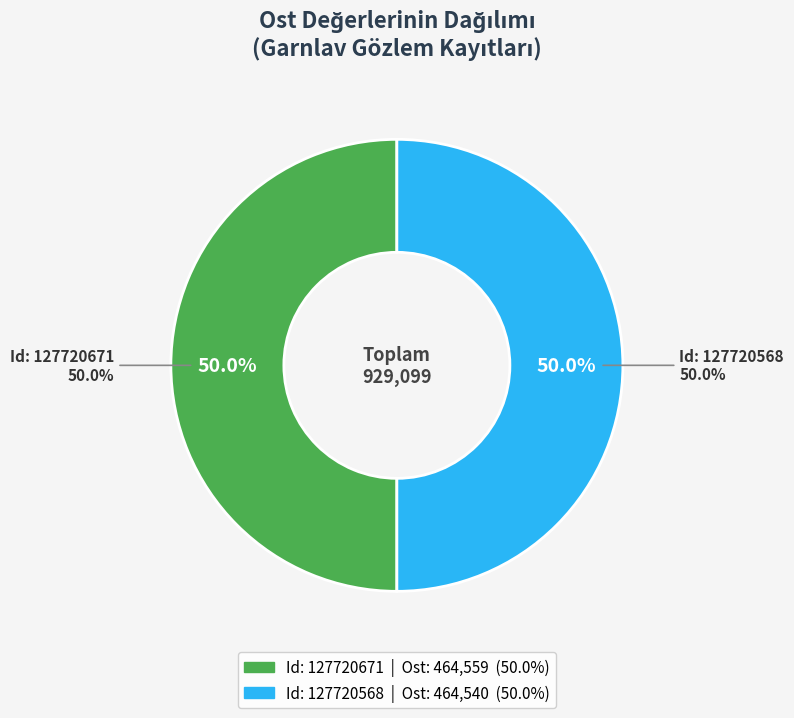

Between 127720568 and 127720671, which is larger?

127720671